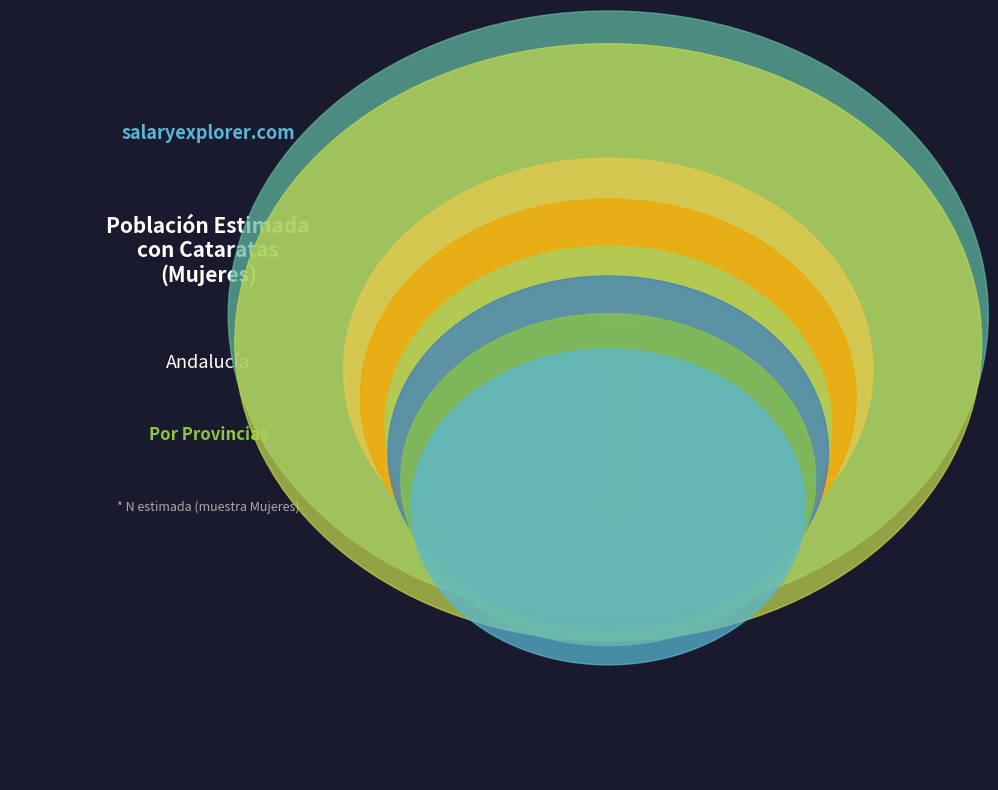

Is it true that Cordoba is 7% of the pie?

True